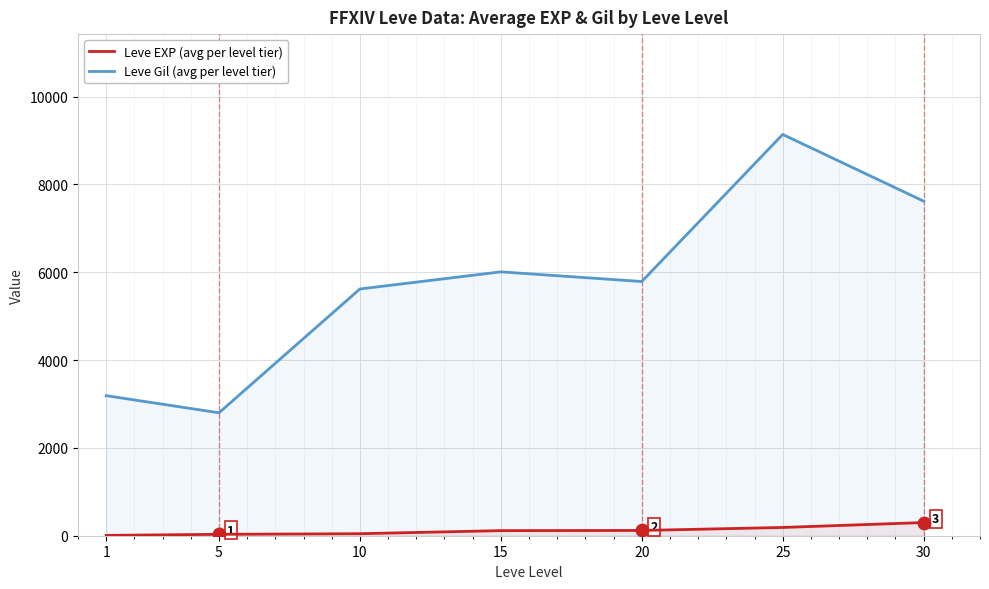

What is the total value across all series at 5?

2832